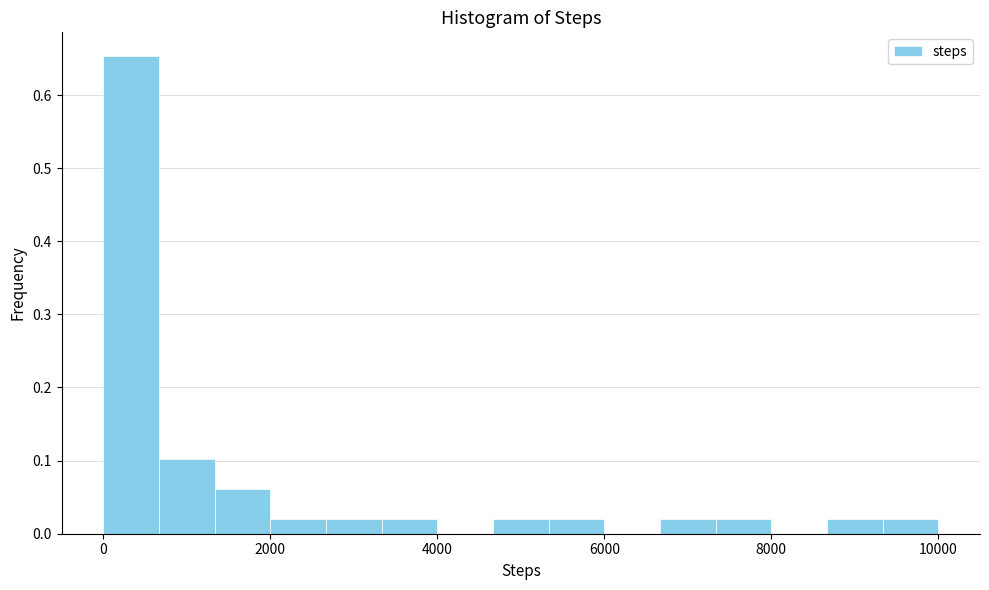

Around what value on the x-axis is the tallest bar? Give the approximate position of its centre, as read against the axis.

400